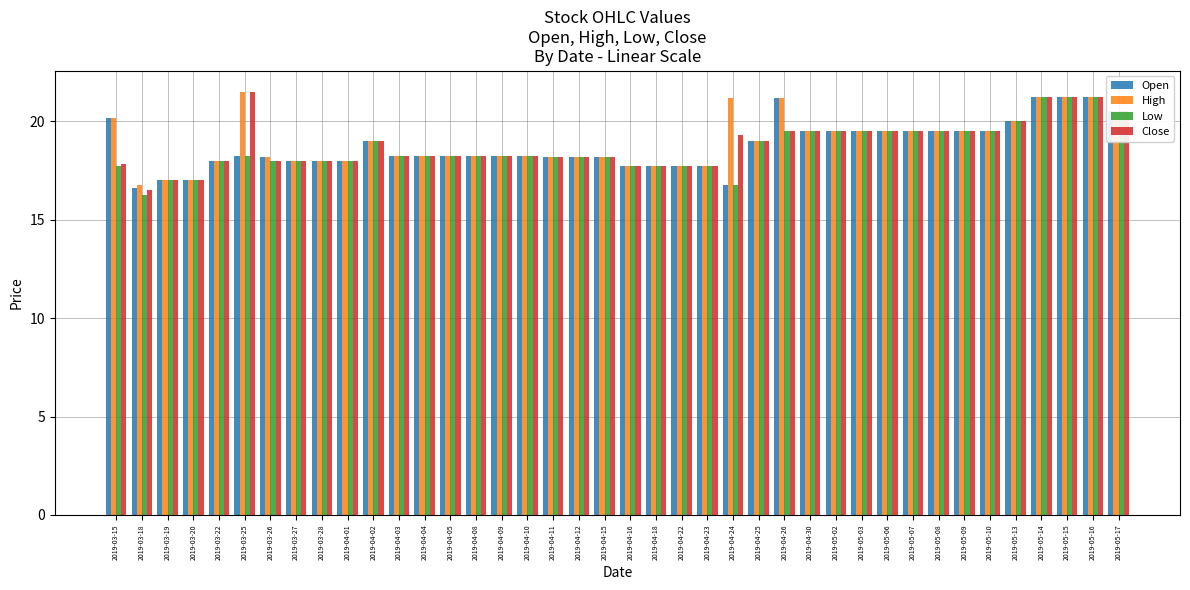

How many data points does each series have?

40